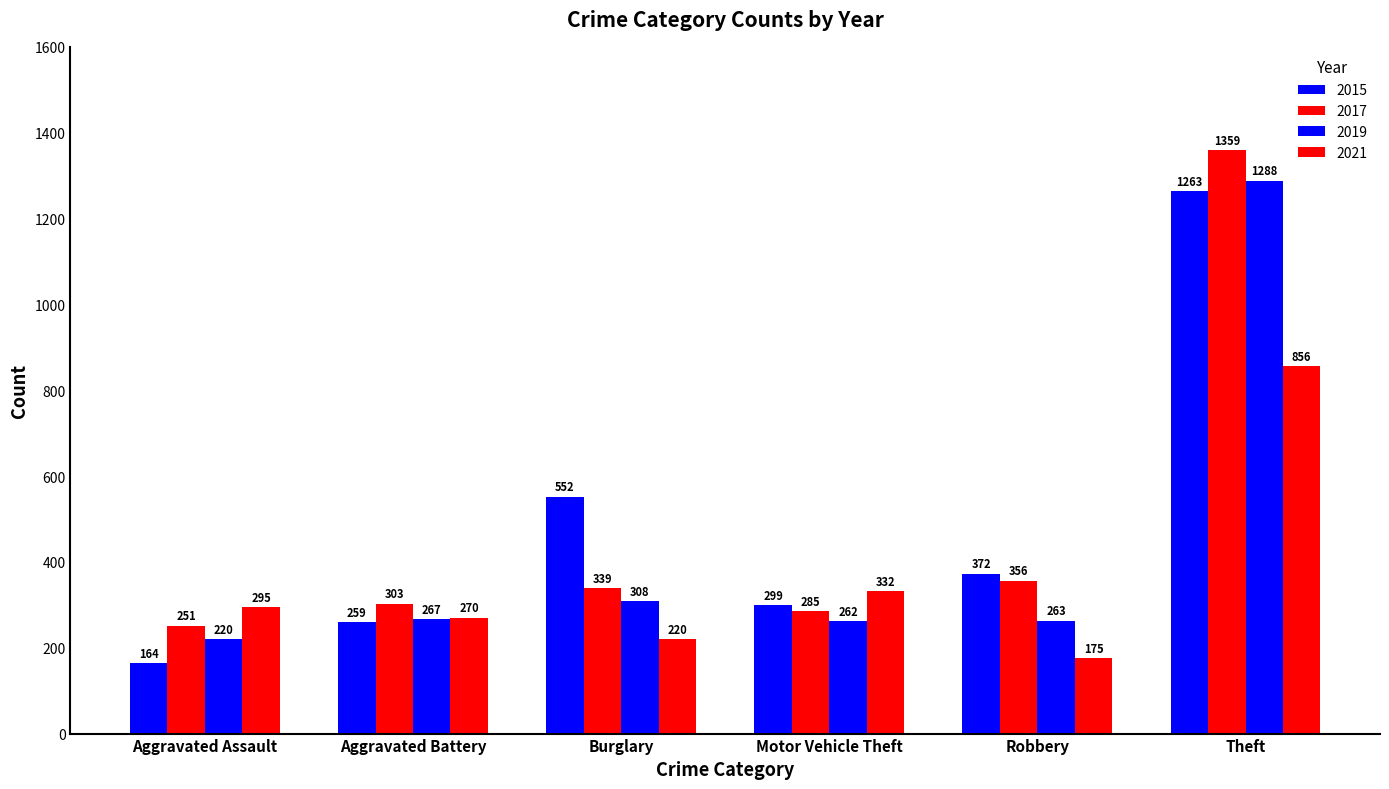

How many bars are there in total?

24